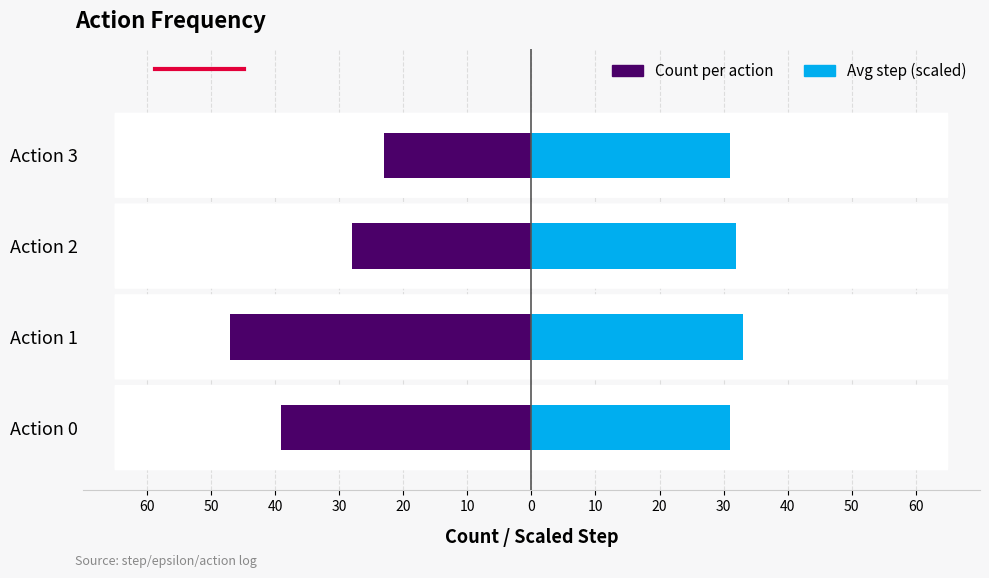

Does the chart contain stacked bars?

No